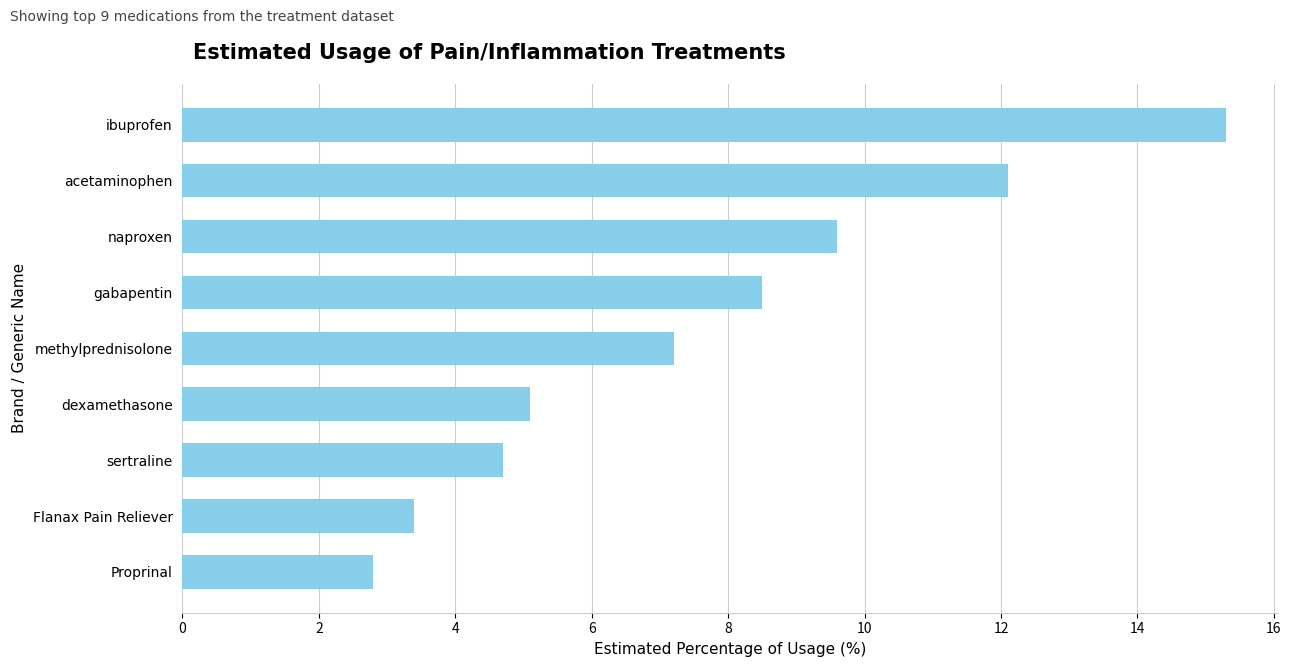

What is the difference between the maximum and minimum values?

12.5